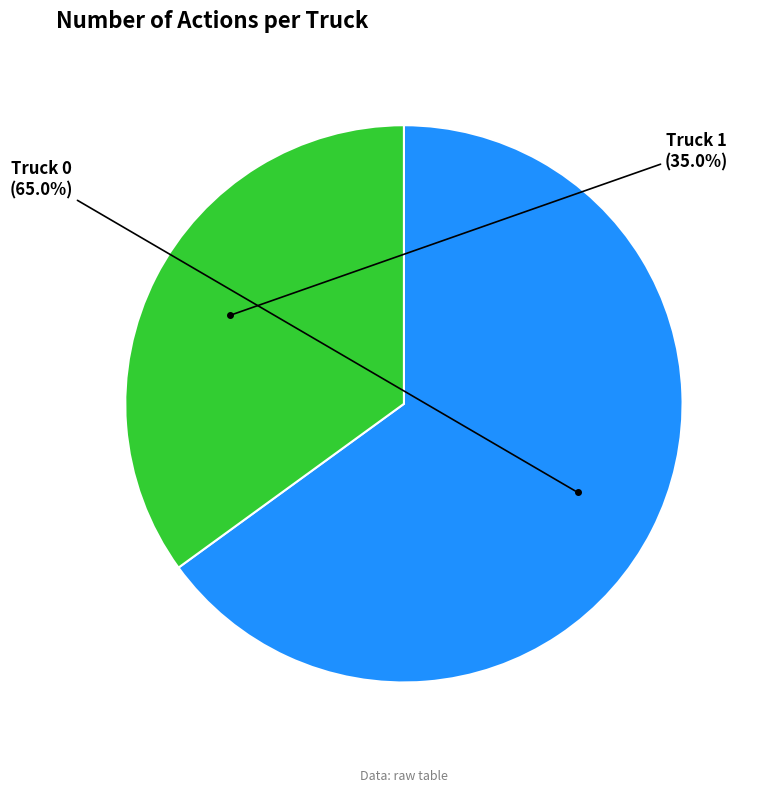

Is there a majority slice in this chart?

Yes